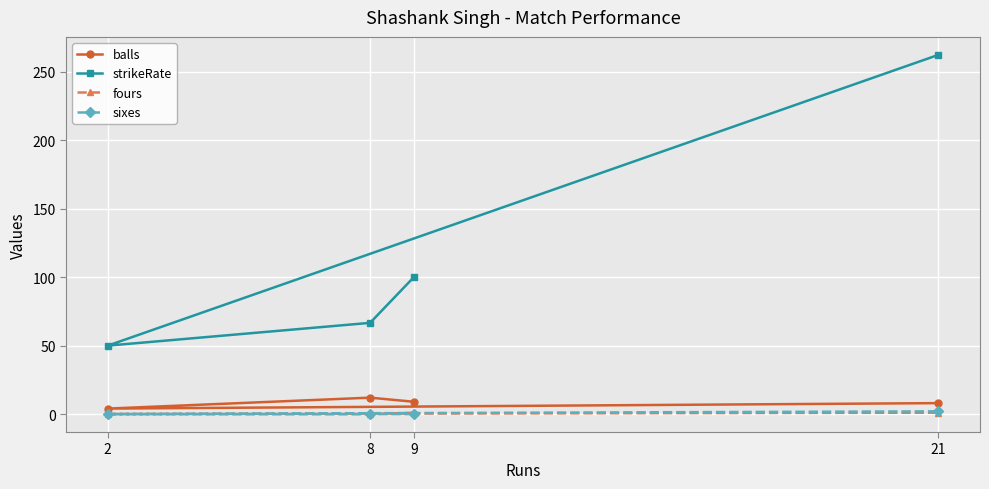

Rank the series by their maximum value, from highest to lowest.

strikeRate, balls, sixes, fours